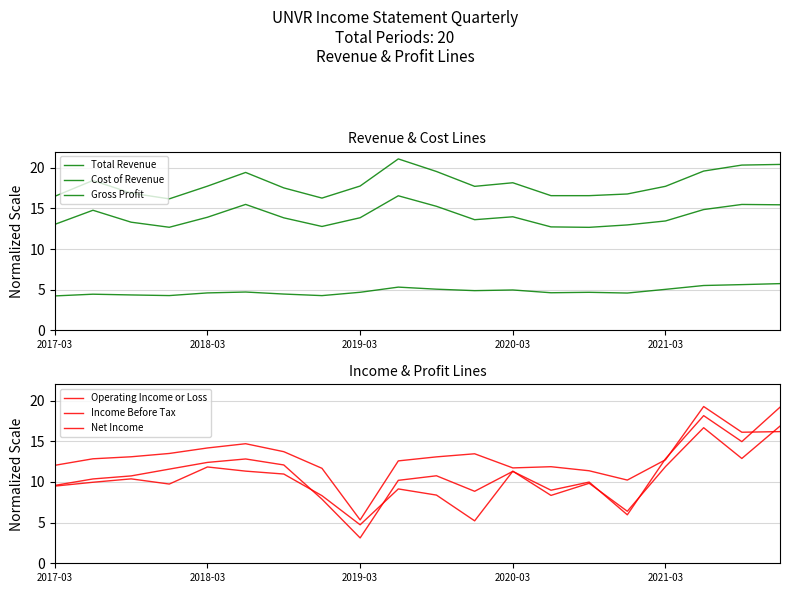

How many times do Income Before Tax and Cost of Revenue cross each other?

3